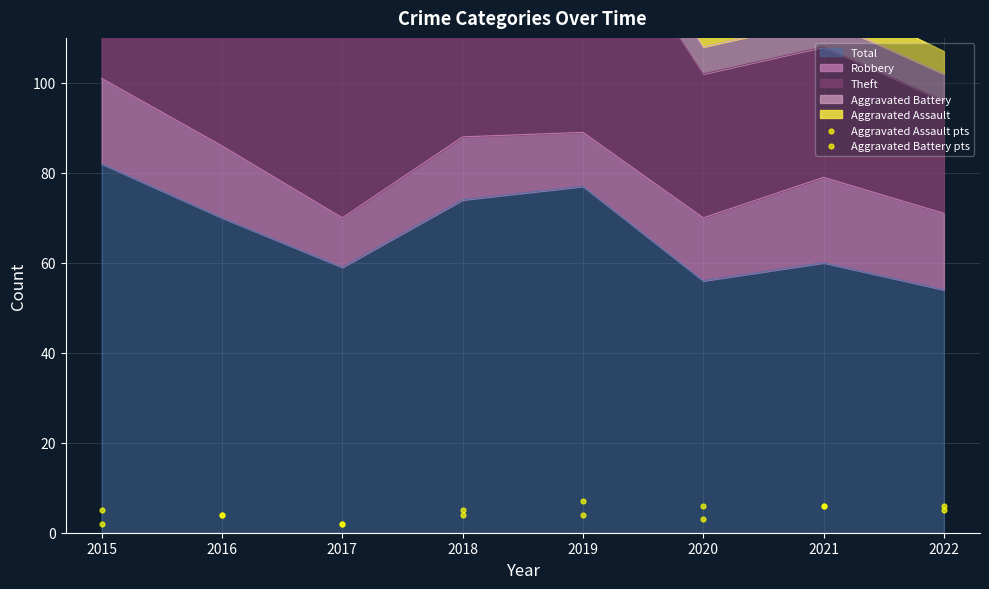

Which series has the largest total across all categories?

Aggravated Battery pts